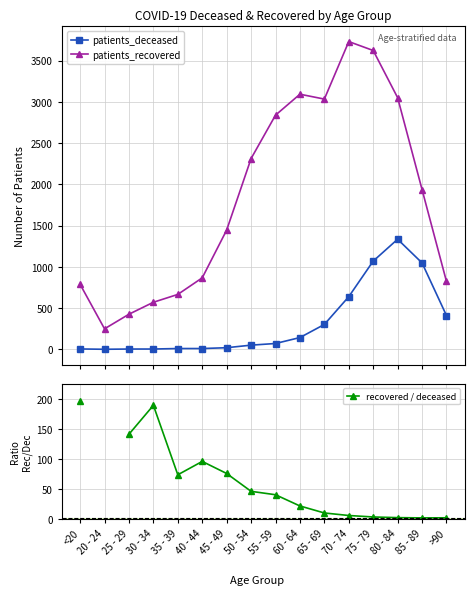

How many lines are shown in the chart?

3